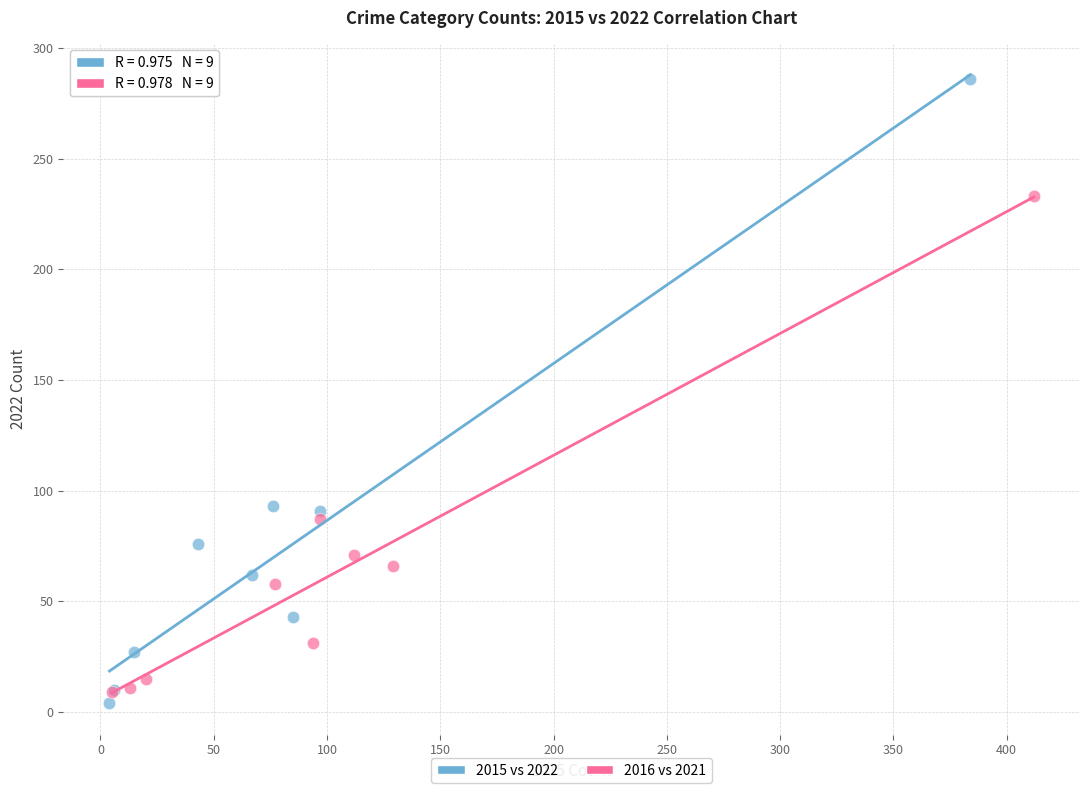

Which series has the widest spread of Y values?

2015 vs 2022